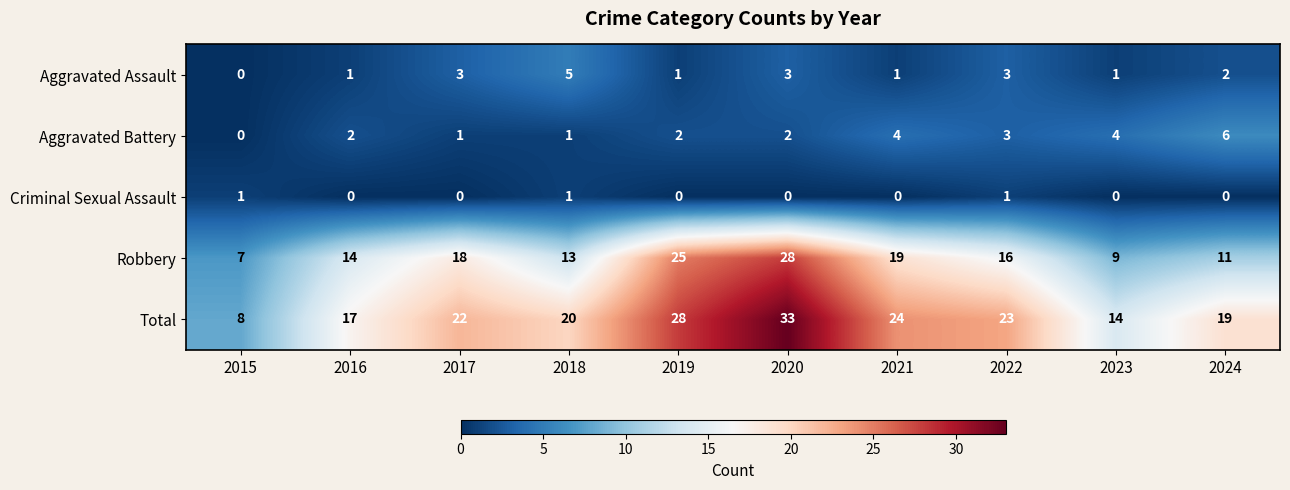

How many data points does each series have?

10